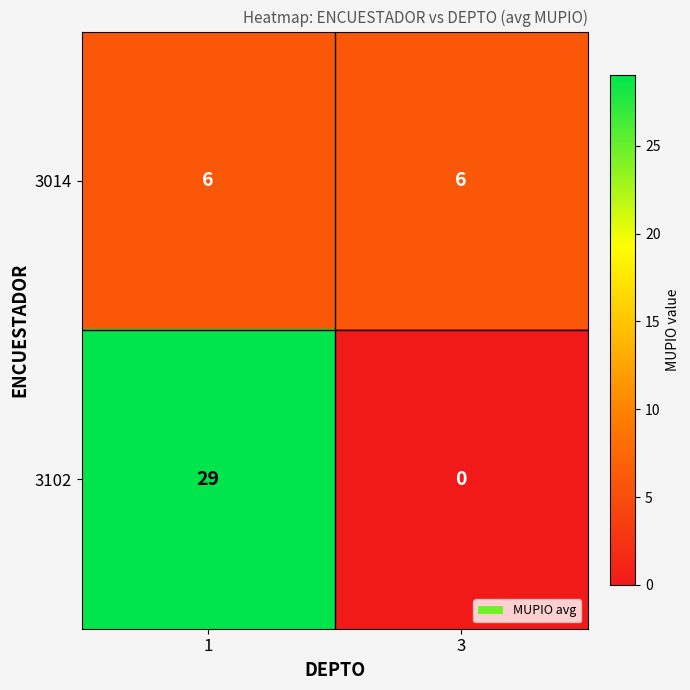

Reading right to left, list all the values displayed in this chart.

3014: 3=6	1=6
3102: 3=0	1=29